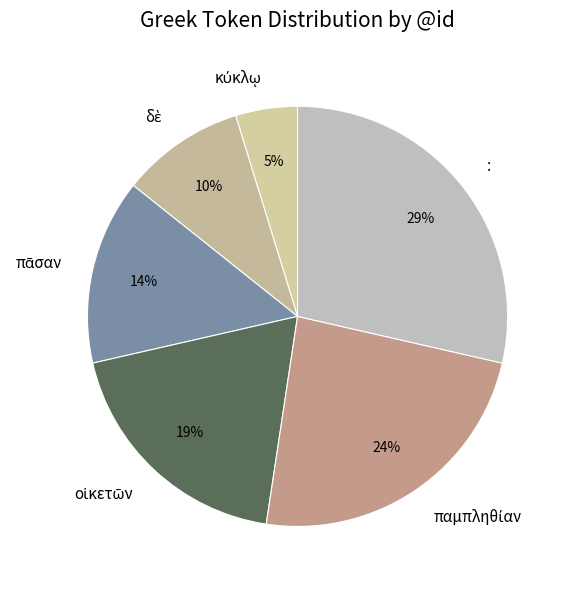

Count the number of slices in the pie.

6